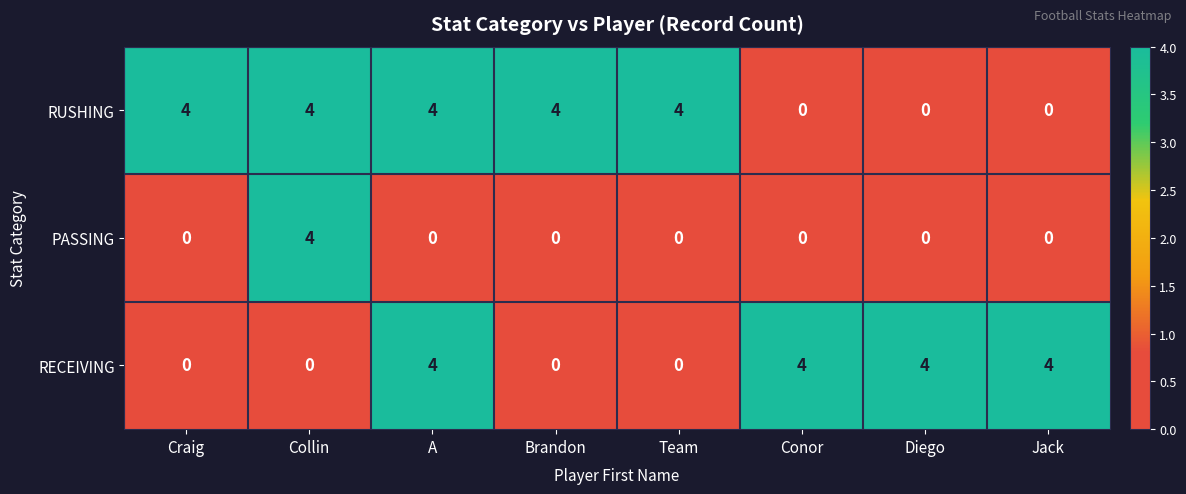

How many RUSHING values are between 0 and 4?

8